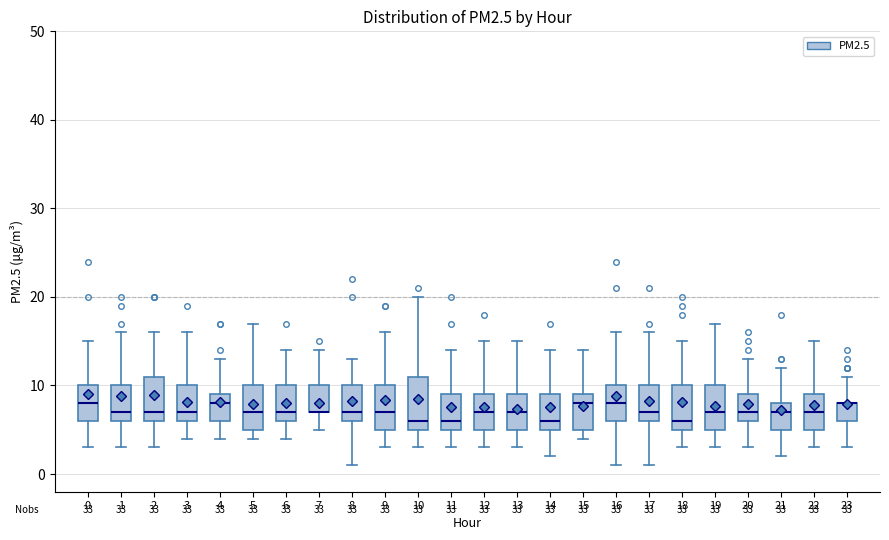

Reading left to right, read every box against the y-axis: the position of its median line, the range the box covers, and the ends of its whiskers. The values are not printed on the chart, so give them approximately, as read against the axis.

0: median 8, box 6 to 10, whiskers 3 to 15
1: median 7, box 6 to 10, whiskers 3 to 16
2: median 7, box 6 to 11, whiskers 3 to 16
3: median 7, box 6 to 10, whiskers 4 to 16
4: median 8, box 6 to 9, whiskers 4 to 13
5: median 7, box 5 to 10, whiskers 4 to 17
6: median 7, box 6 to 10, whiskers 4 to 14
7: median 7 (drawn on the box's lower edge), box 7 to 10, whiskers 5 to 14
8: median 7, box 6 to 10, whiskers 1 to 13
9: median 7, box 5 to 10, whiskers 3 to 16
10: median 6, box 5 to 11, whiskers 3 to 20
11: median 6, box 5 to 9, whiskers 3 to 14
12: median 7, box 5 to 9, whiskers 3 to 15
13: median 7, box 5 to 9, whiskers 3 to 15
14: median 6, box 5 to 9, whiskers 2 to 14
15: median 8, box 5 to 9, whiskers 4 to 14
16: median 8, box 6 to 10, whiskers 1 to 16
17: median 7, box 6 to 10, whiskers 1 to 16
18: median 6, box 5 to 10, whiskers 3 to 15
19: median 7, box 5 to 10, whiskers 3 to 17
20: median 7, box 6 to 9, whiskers 3 to 13
21: median 7, box 5 to 8, whiskers 2 to 12
22: median 7, box 5 to 9, whiskers 3 to 15
23: median 8 (drawn on the box's upper edge), box 6 to 8, whiskers 3 to 11